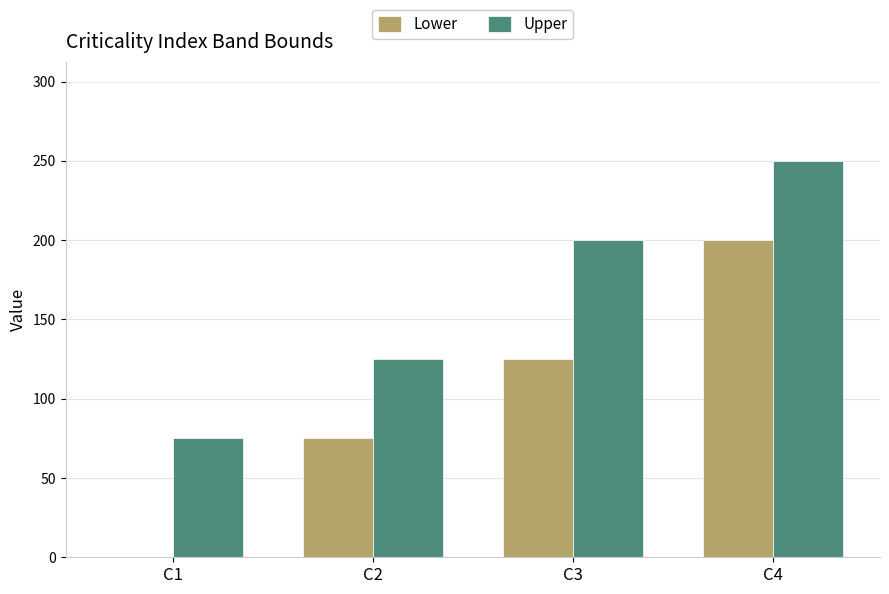

Does the chart contain stacked bars?

No